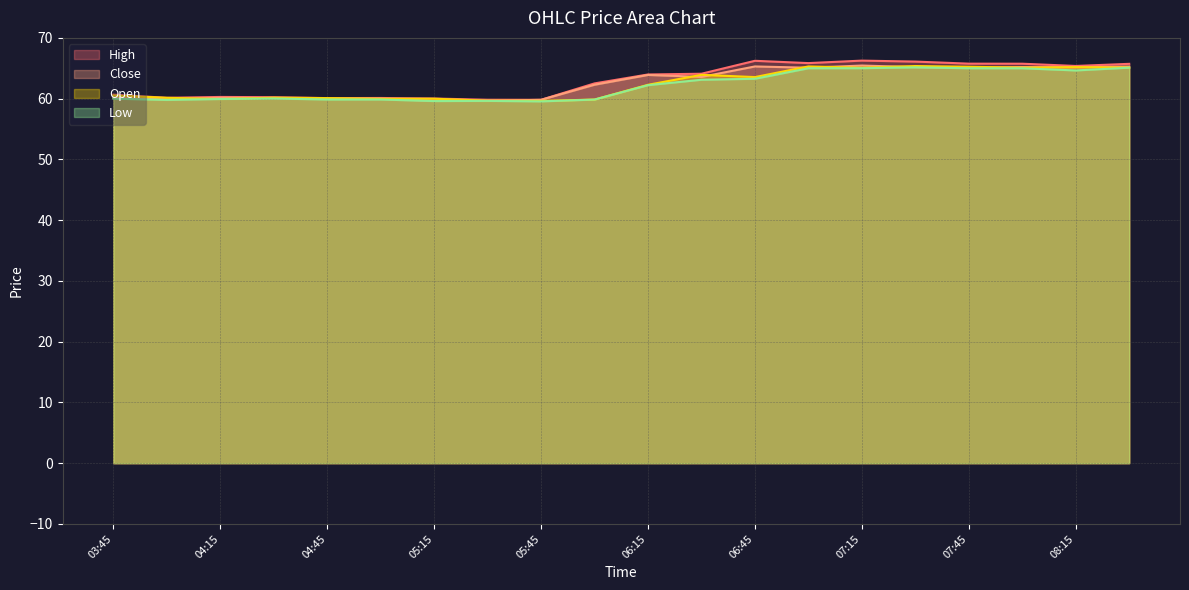

Where is the first local minimum for Low?

2025-08-22 04:00